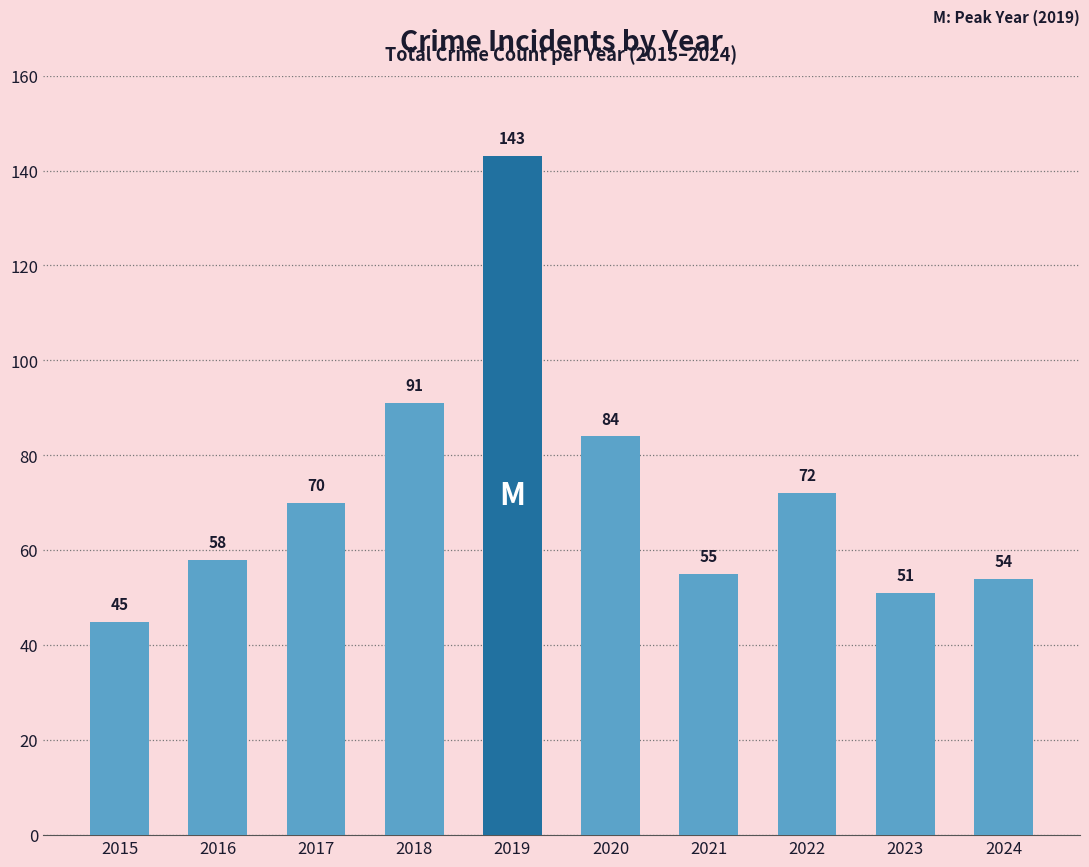

List the labels in order of value, largest first.

2019, 2018, 2020, 2022, 2017, 2016, 2021, 2024, 2023, 2015